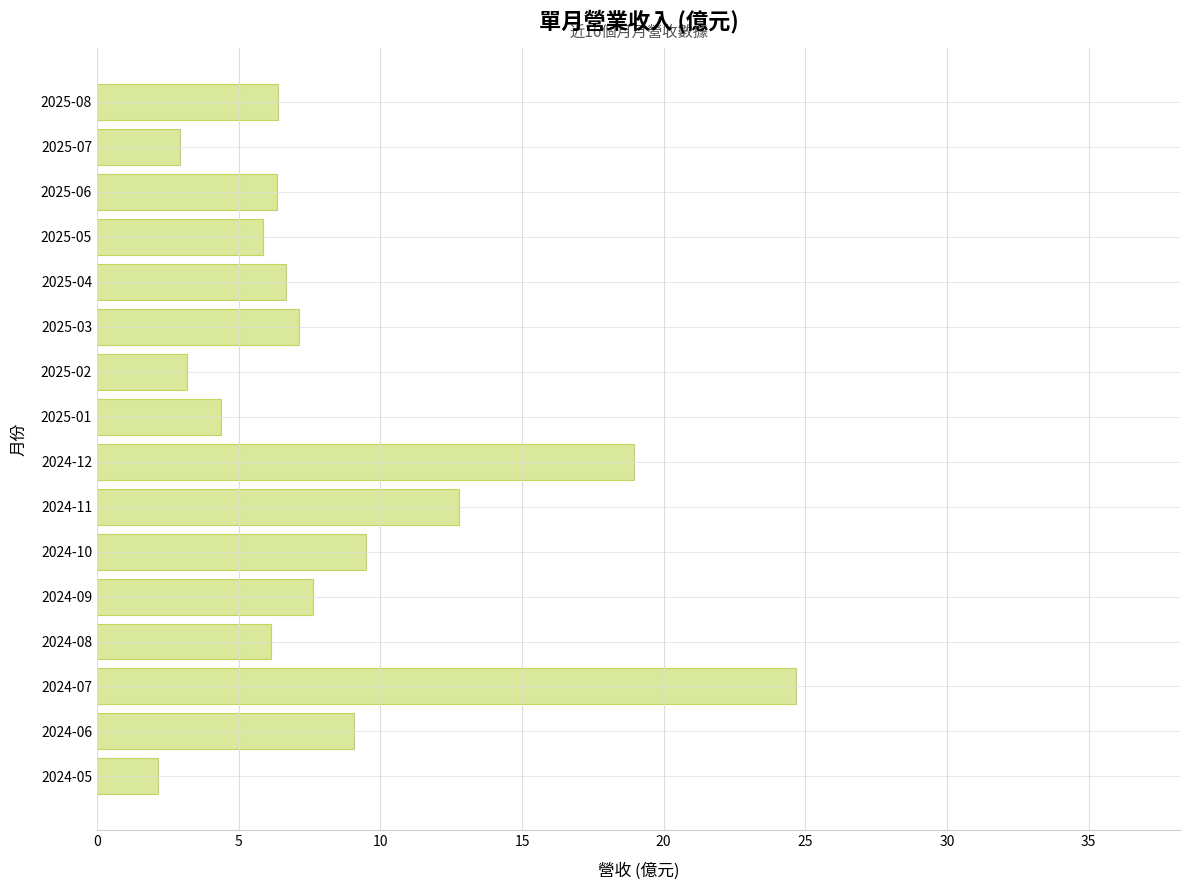

The chart shows a value of 6.3 at 2025-06. True or false?

True